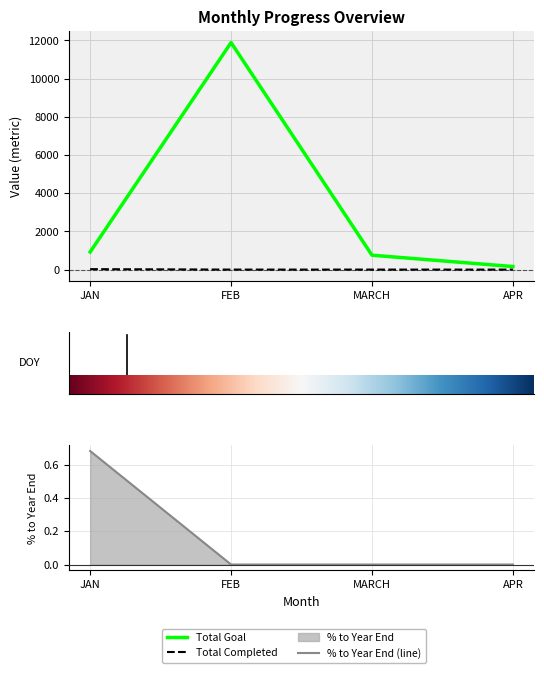

What is the maximum value shown in the chart?

11888.0